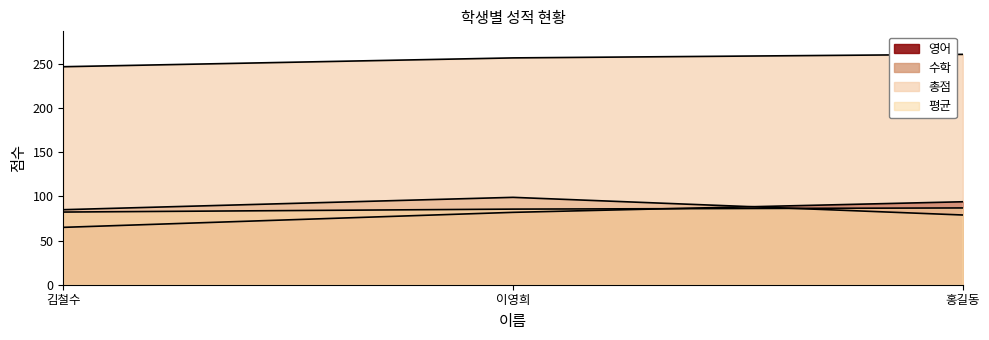

What is the difference between the maximum and minimum values in the 영어 series?

29.0